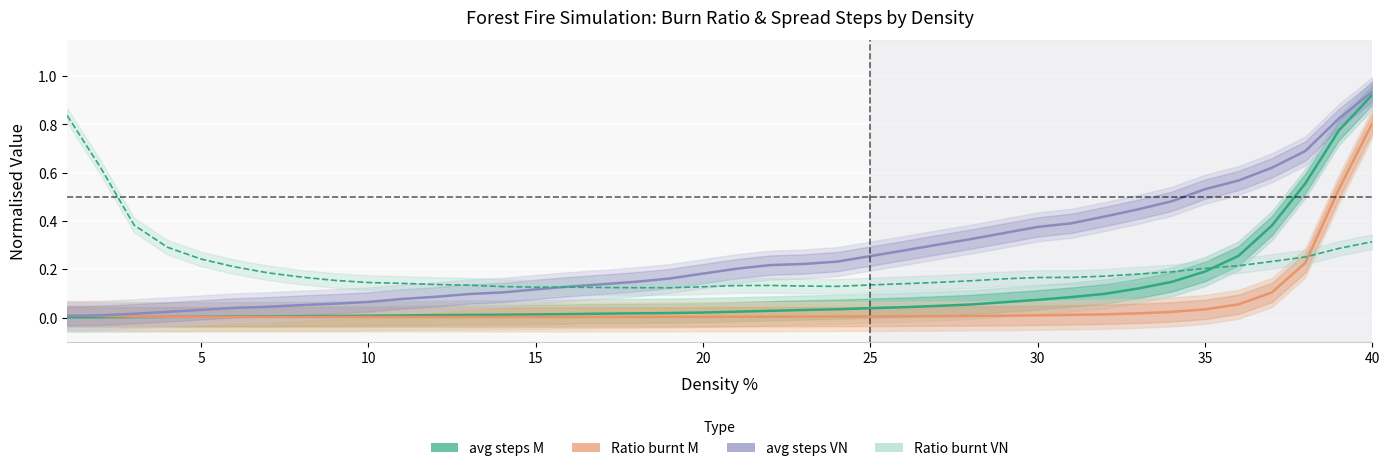

Is it true that Ratio burnt M equals 0.0 at 35?

True